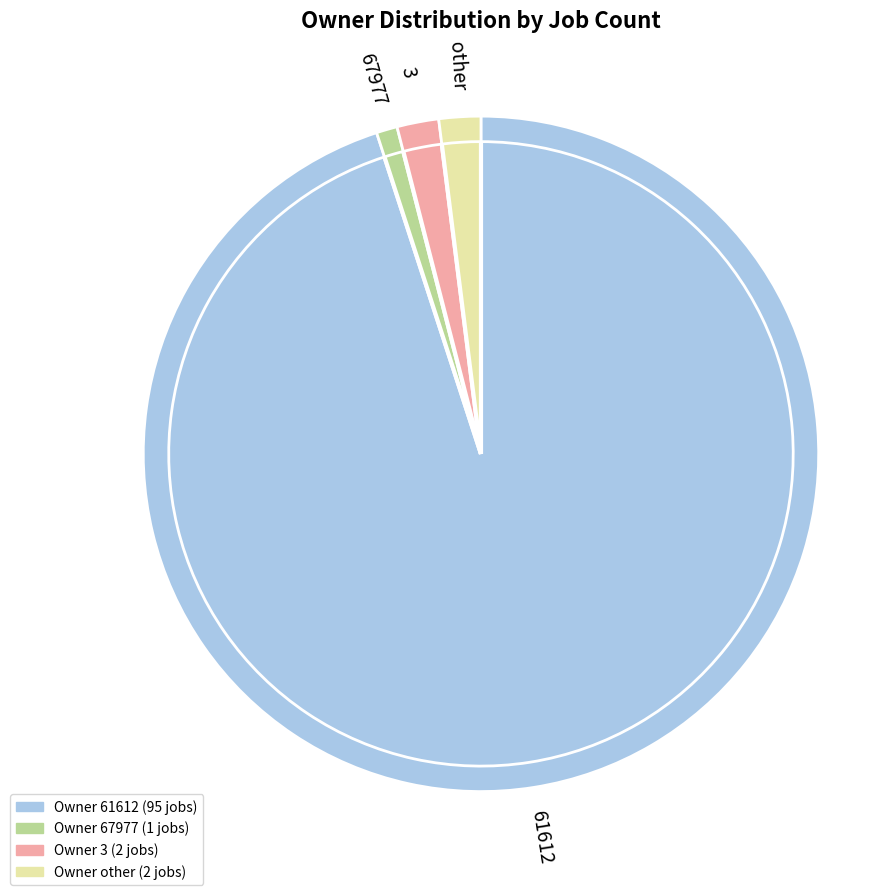

To the nearest percent, what is the average slice percentage?

25%